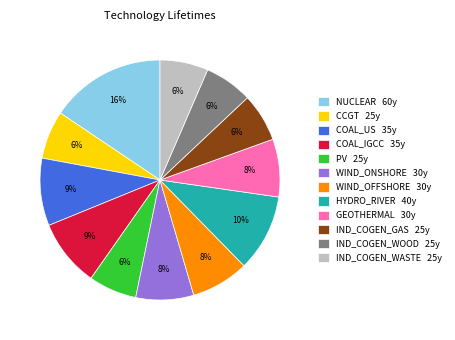

Is the sum of PV 25y and IND_COGEN_WASTE 25y greater than half?

No